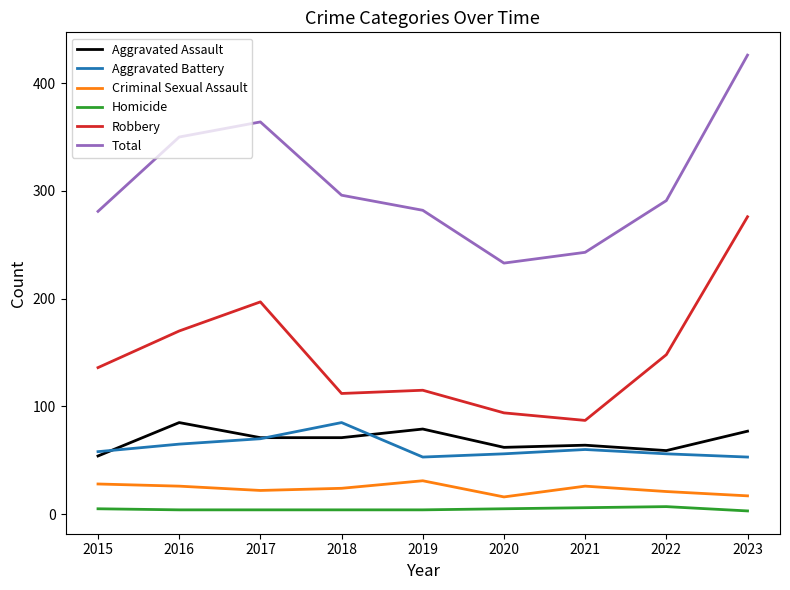

What is the minimum value for Robbery?

87